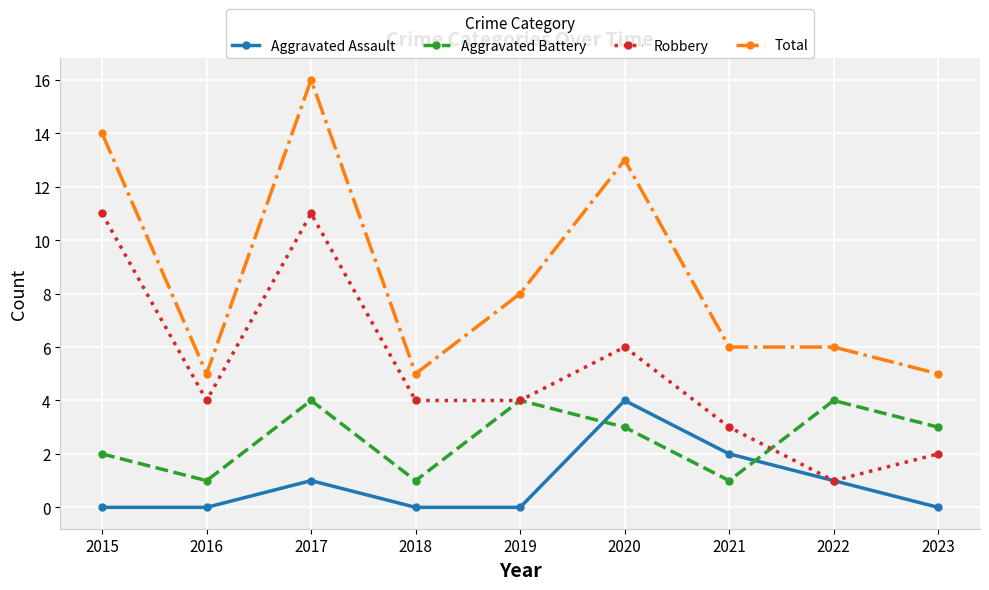

Reading left to right, extract all data points from this chart.

Aggravated Assault: 0	0	1	0	0	4	2	1	0
Aggravated Battery: 2	1	4	1	4	3	1	4	3
Robbery: 11	4	11	4	4	6	3	1	2
Total: 14	5	16	5	8	13	6	6	5